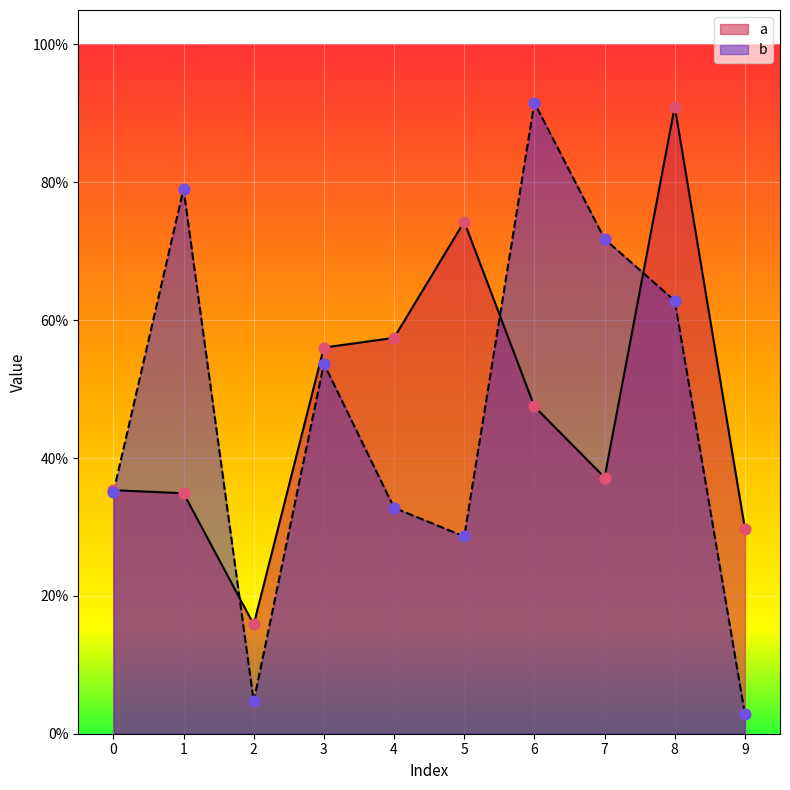

What is the total value across all series at 4?

0.9